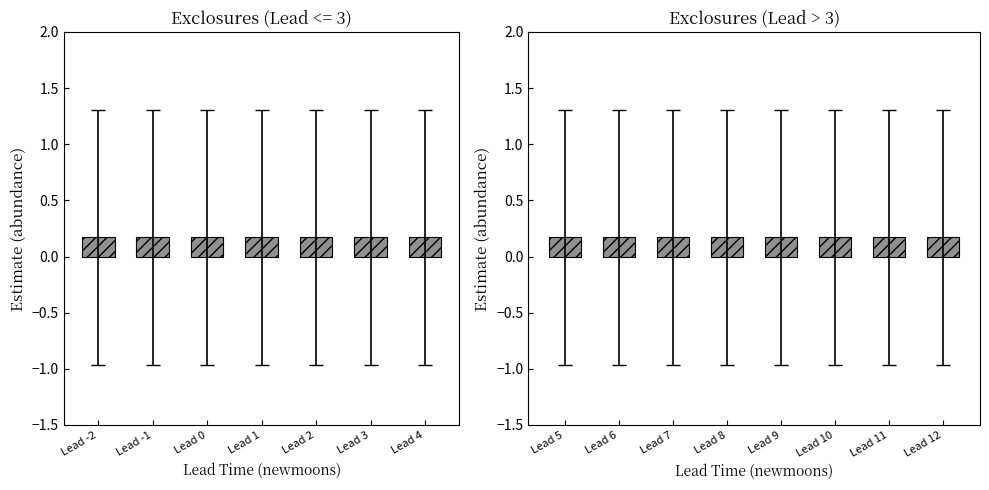

What is the difference between the highest and lowest values at 5?

2.3